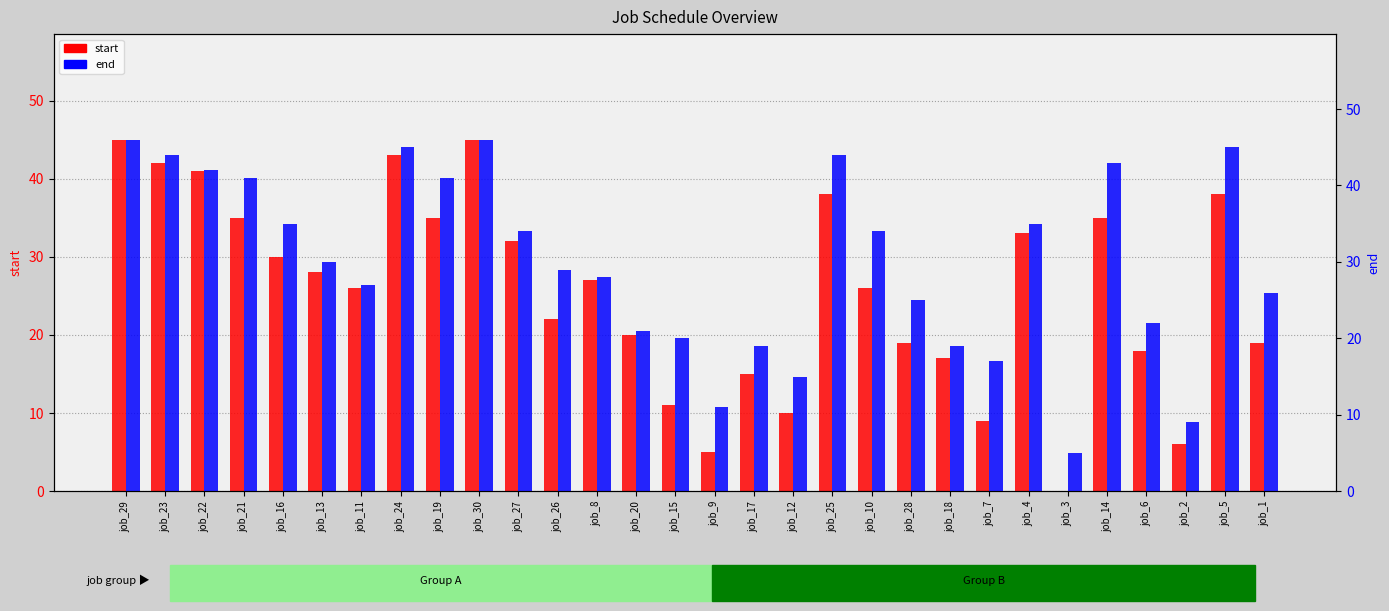

At which category is the sum across all series the highest?

job_29